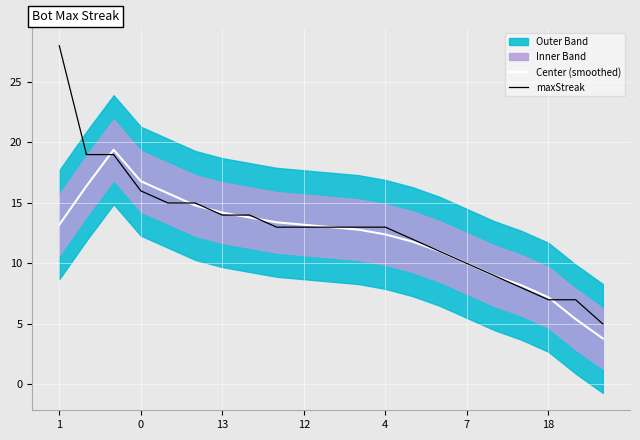

After their last crossing, which series has the higher values: Center (smoothed) or maxStreak?

maxStreak